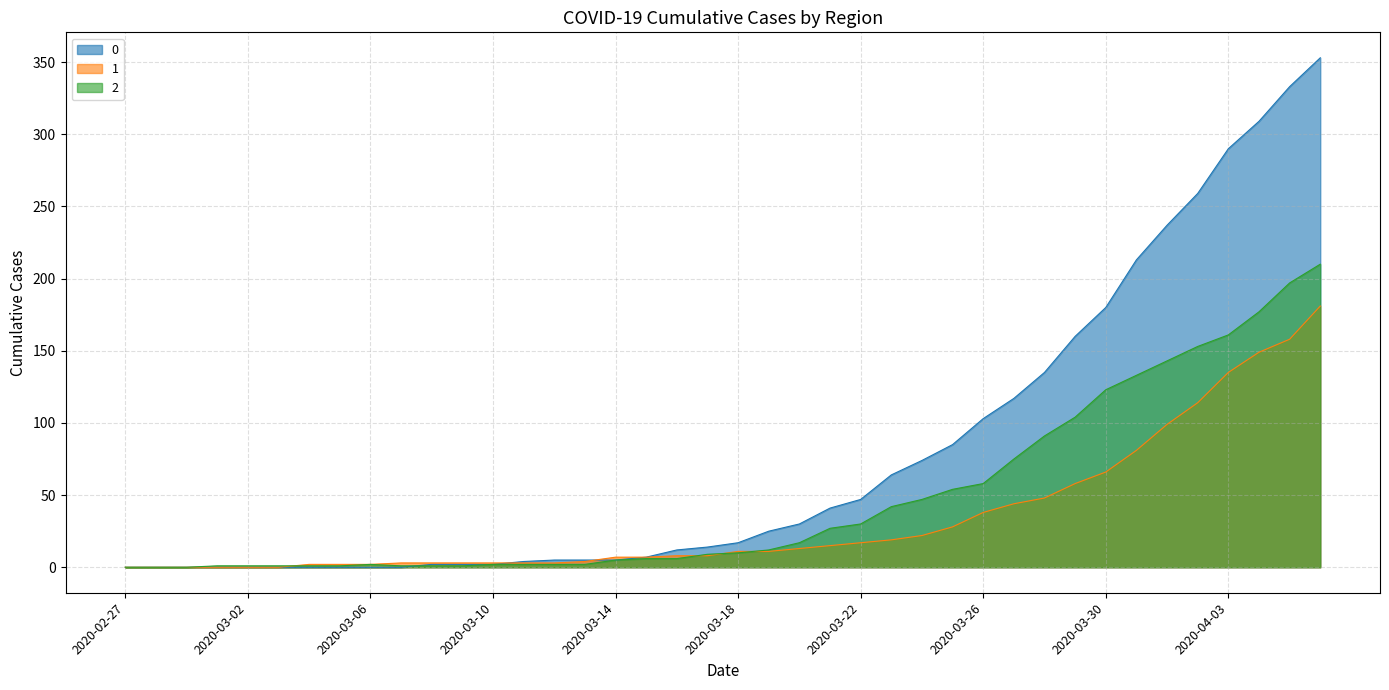

Rank the series at 2020-03-11 from lowest to highest value.

2, 1, 0